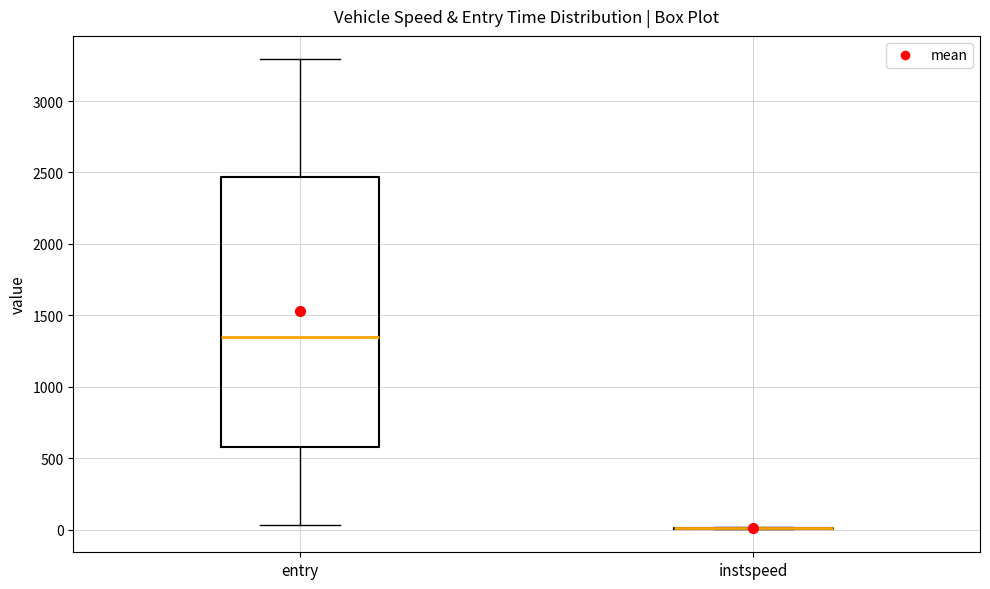

Reading left to right, transcribe this box plot: for each box, give where its median line is, the range the box spans, and where its two whiskers end, as read against the y-axis. The values are not printed on the chart, so give them approximately, as read against the axis.

entry: median 1350, box 600 to 2450, whiskers 50 to 3300
instspeed: box collapsed to a line at 0, whiskers 0 to 0